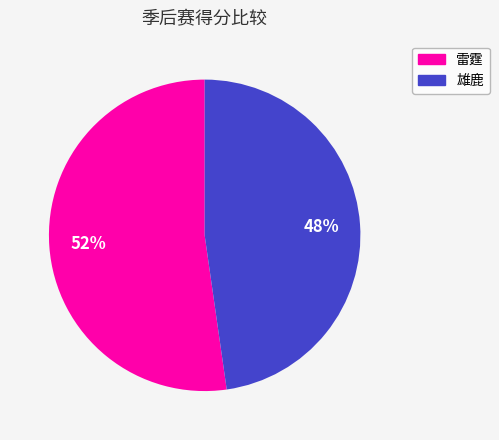

To the nearest percent, what portion does 雄鹿 represent?

48%